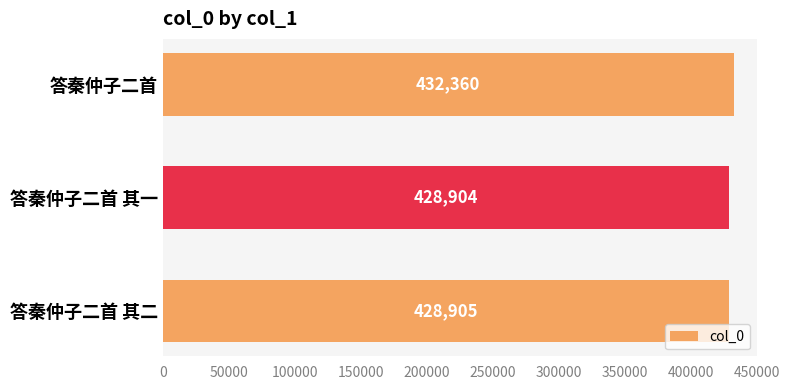

Reading bottom to top, extract all data points from this chart.

428905	428904	432360